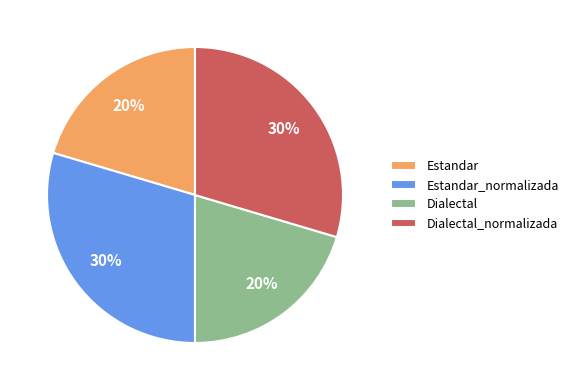

Does any single category account for the majority?

No